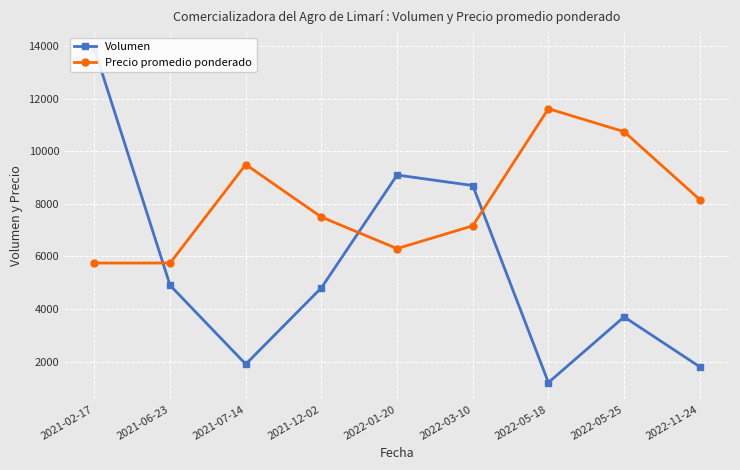

Where is the first local maximum for Precio promedio ponderado?

2021-07-14